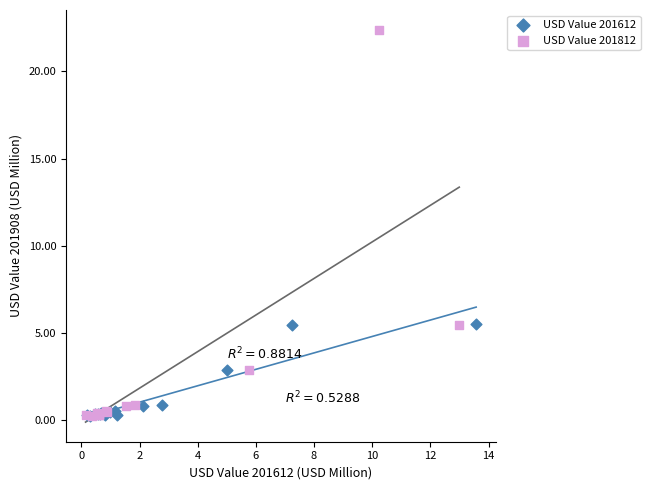

Which series has the largest Y range (max minus min)?

USD Value 201812